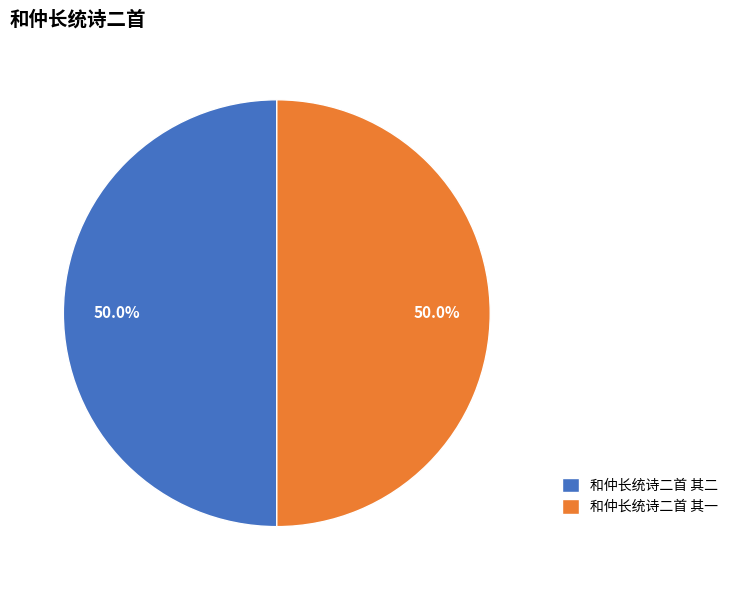

What percentage is NOT represented by 和仲长统诗二首 其二?

50.0%